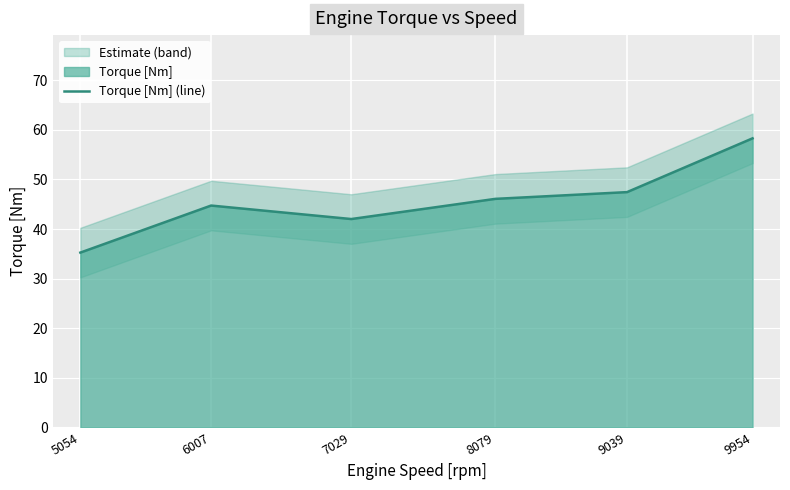

Rank the categories by value from highest to lowest.

9954, 9039, 8079, 6007, 7029, 5054